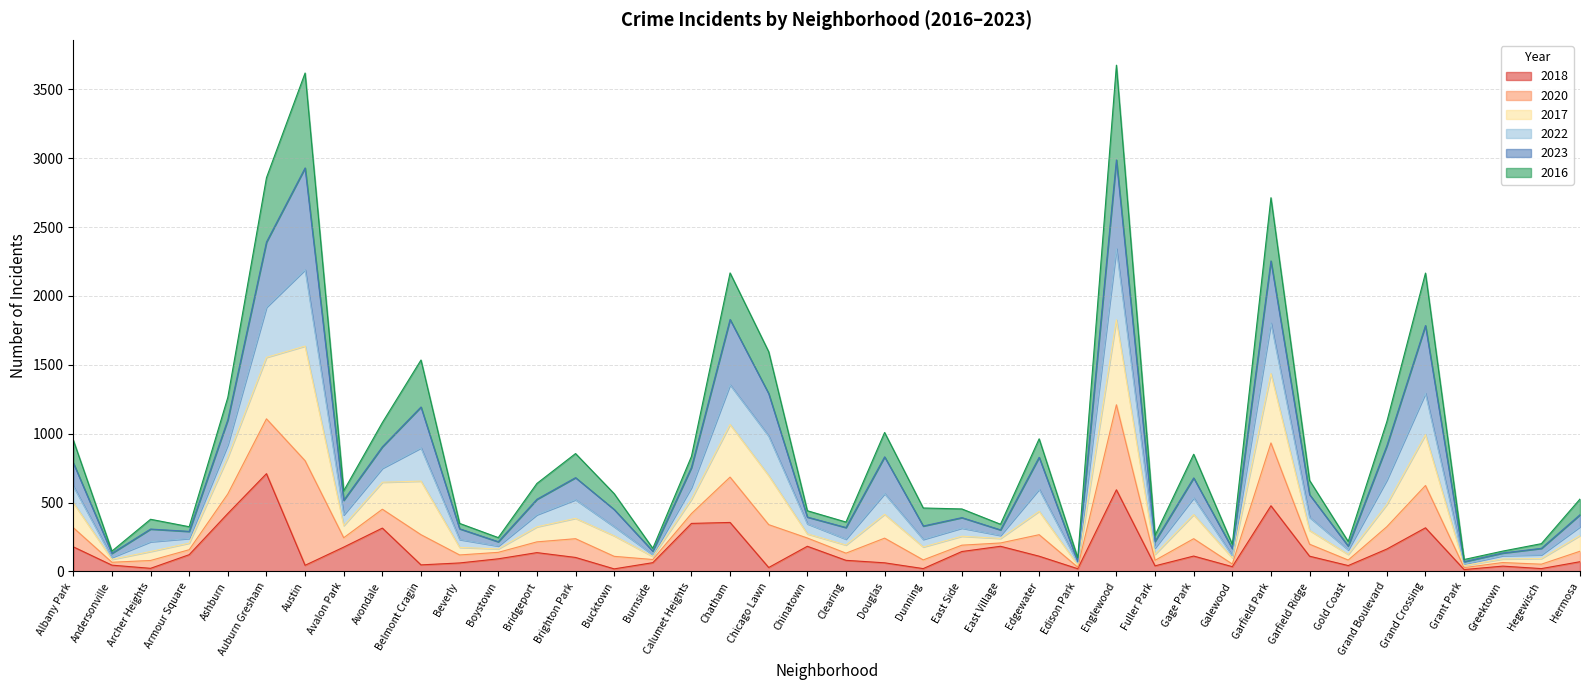

What is the total value across all series at Garfield Ridge?

661